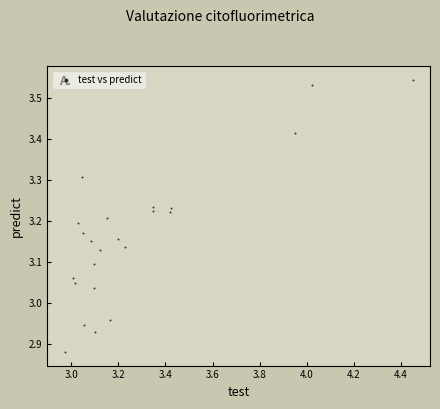

What is the range of Y values (max minus min)?

0.7